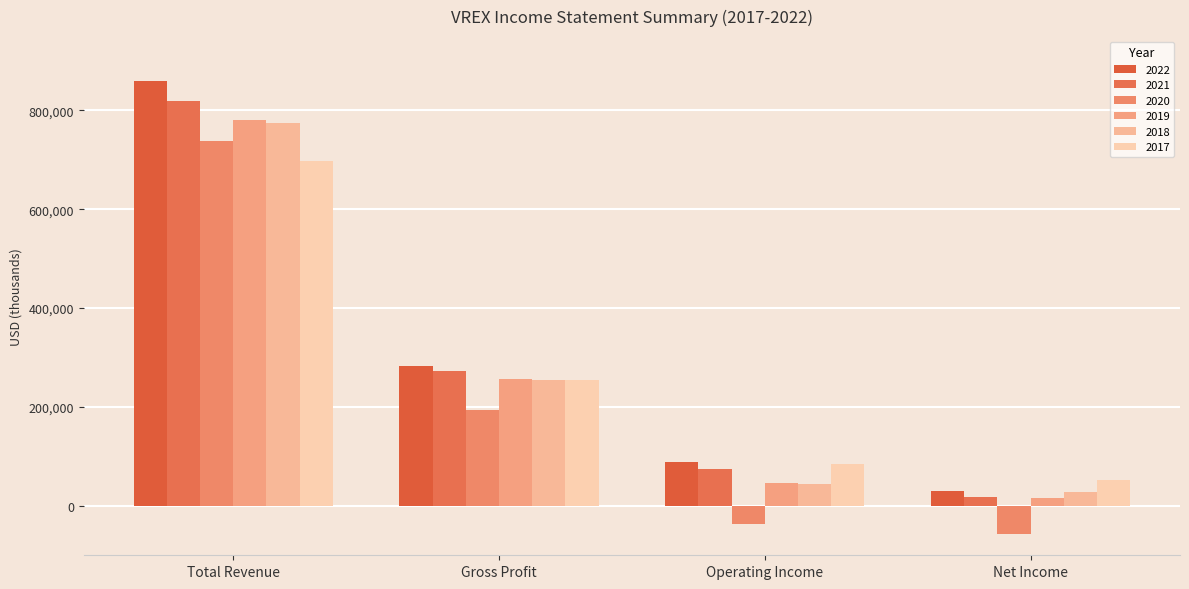

The value of 2020 at Net Income is -57900. True or false?

True